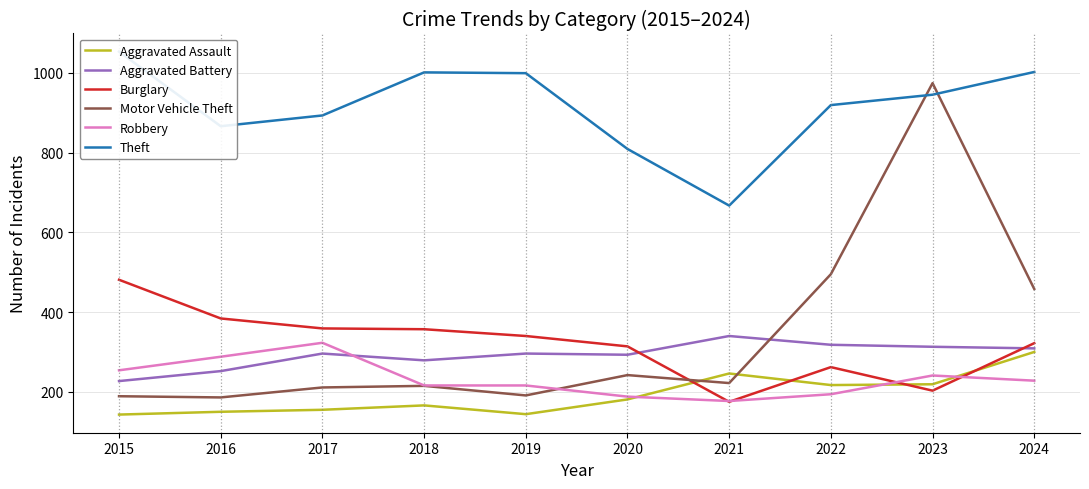

What is the value of the Burglary point at the 5th from the left?

340